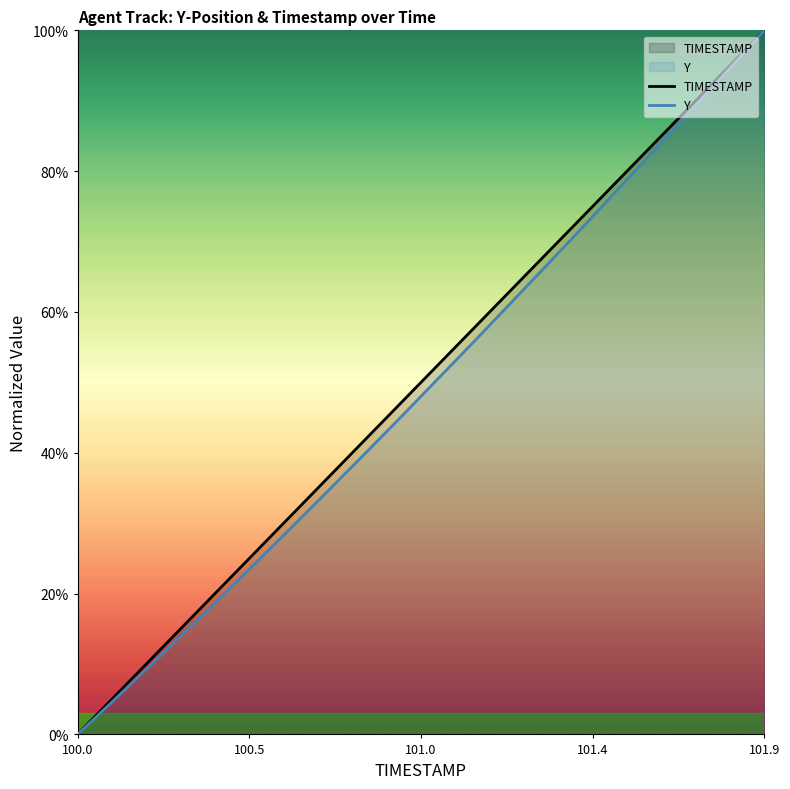

What is the value of the TIMESTAMP point at the 13th from the left?

63.2